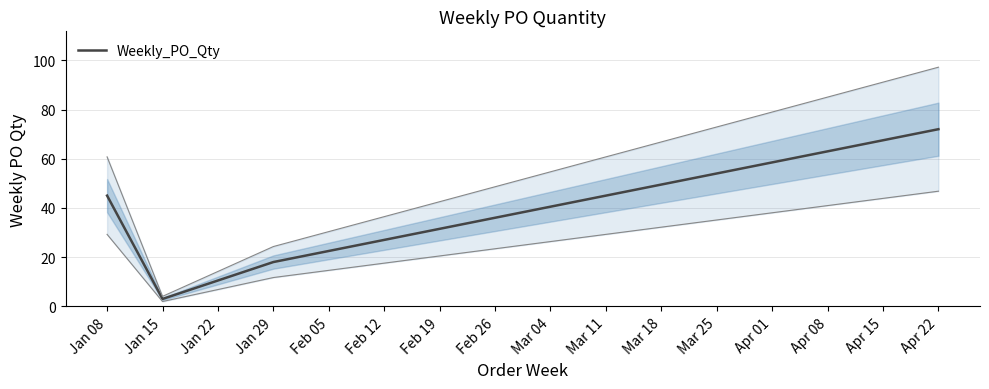

What is the difference between the maximum and second lowest values?

54